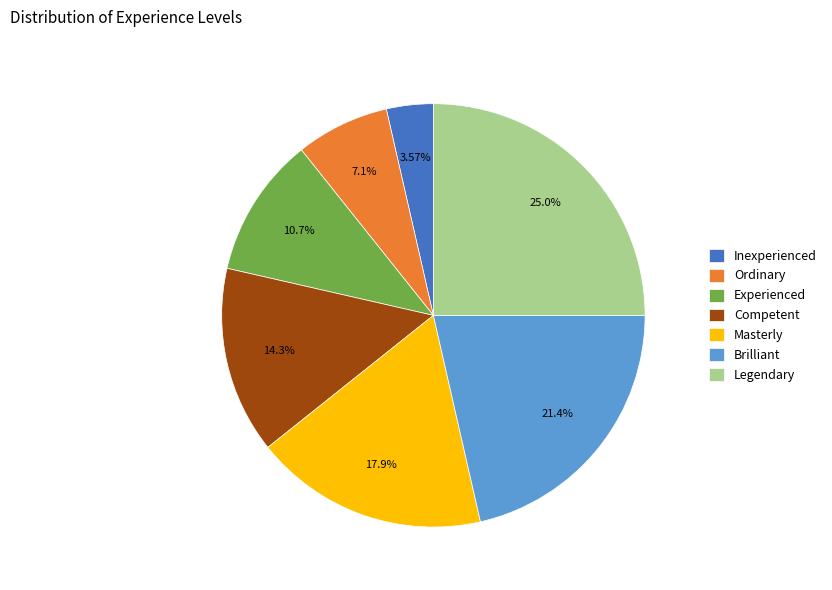

Combined, what portion of the pie is Inexperienced and Ordinary?

10.7%